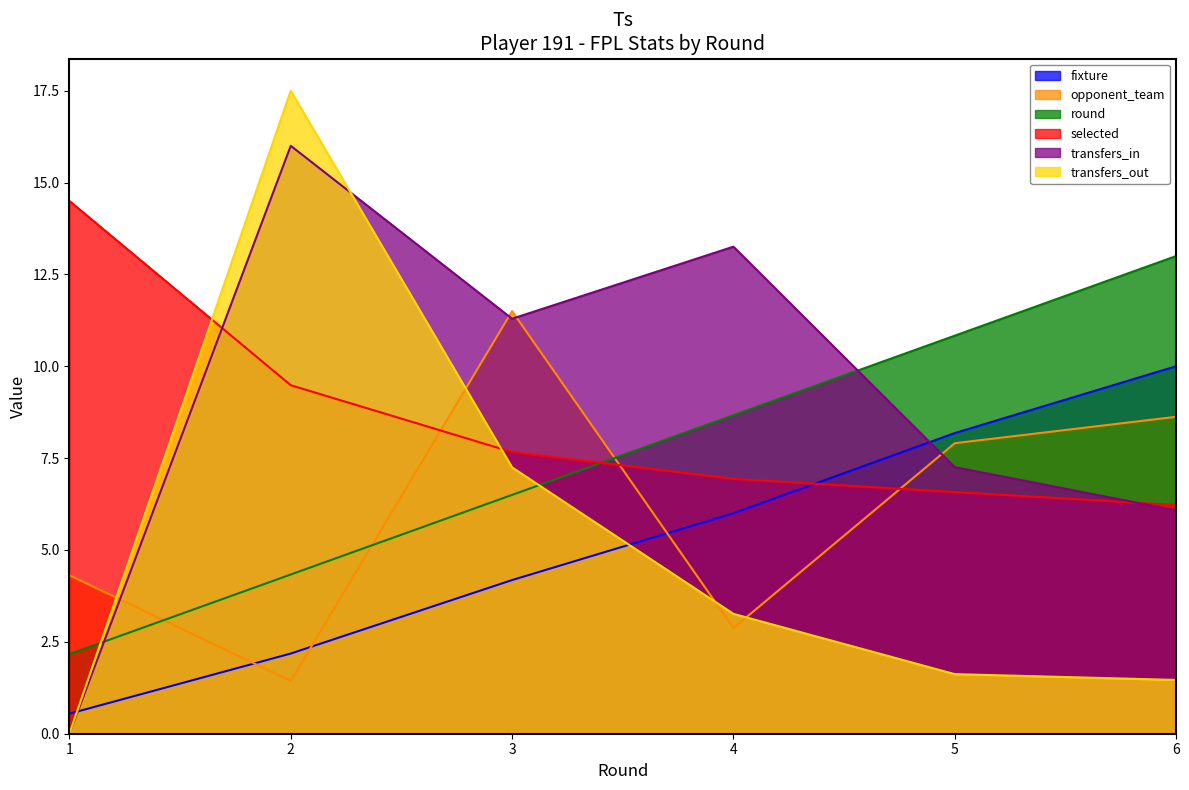

What is the value of the opponent_team point at the 1st from the left?

4.3